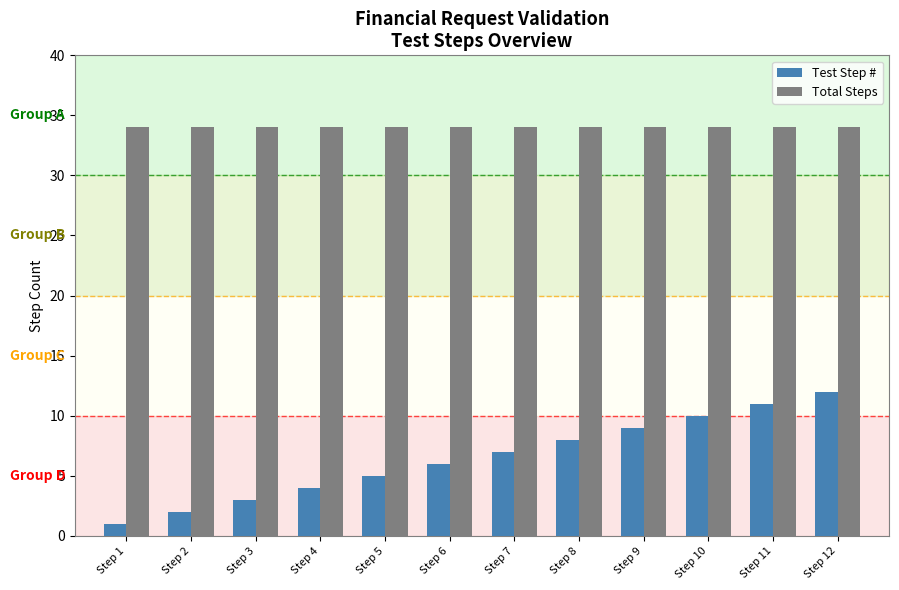

What is the smallest value displayed?

1